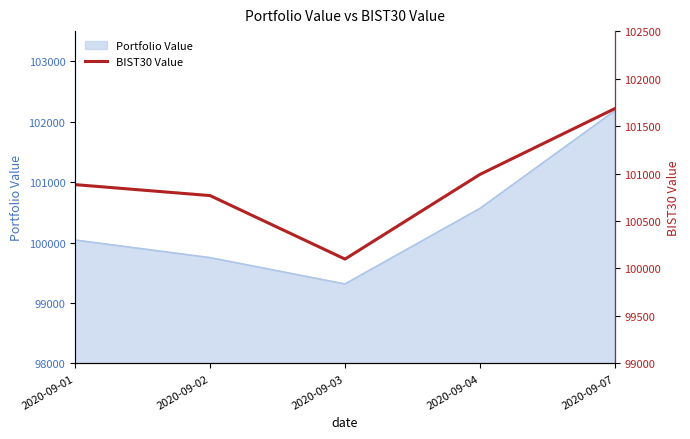

Does the chart display data point markers on the line(s)?

No